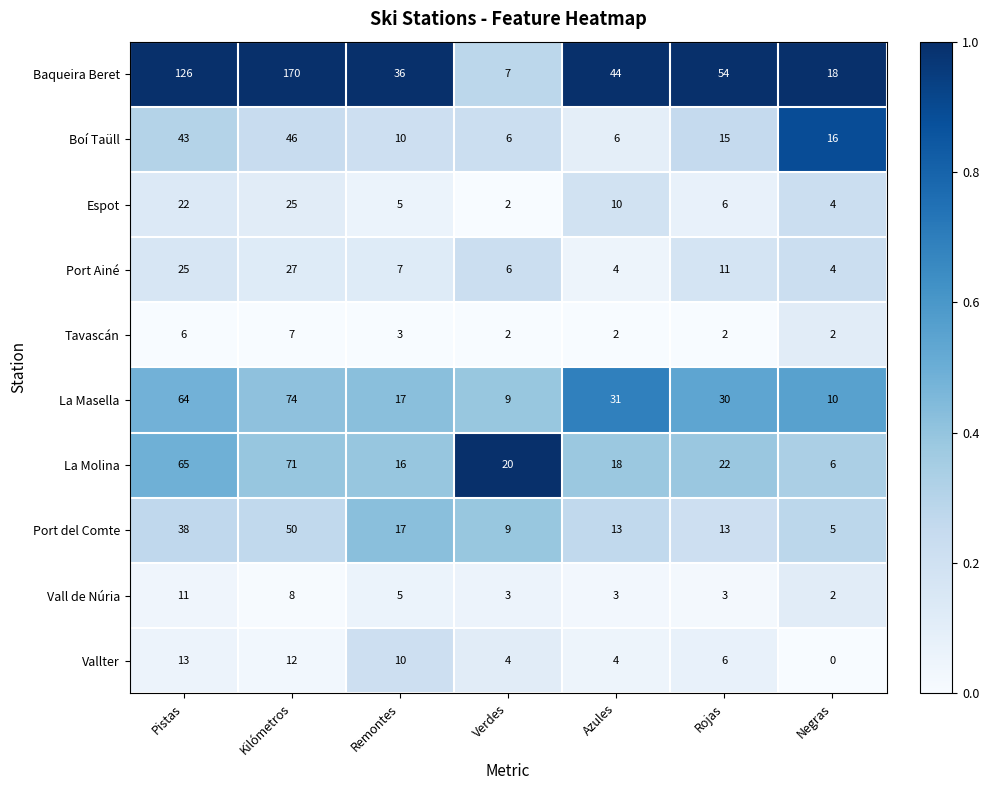

What is the maximum value shown in the chart?

170